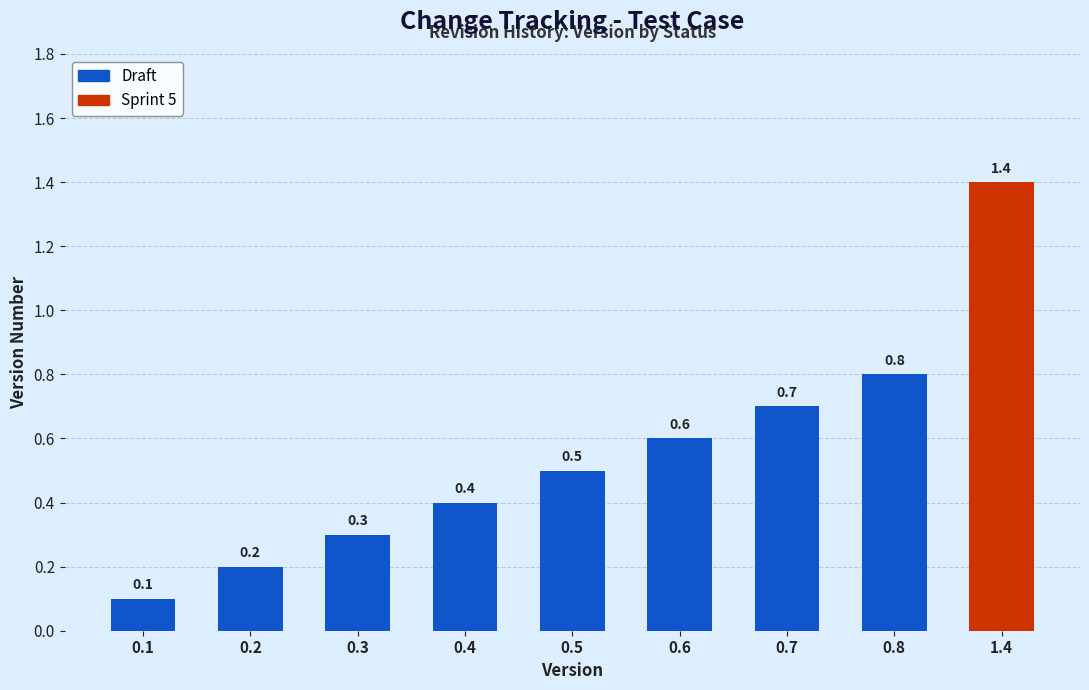

Which label corresponds to the smallest value in the chart?

Draft